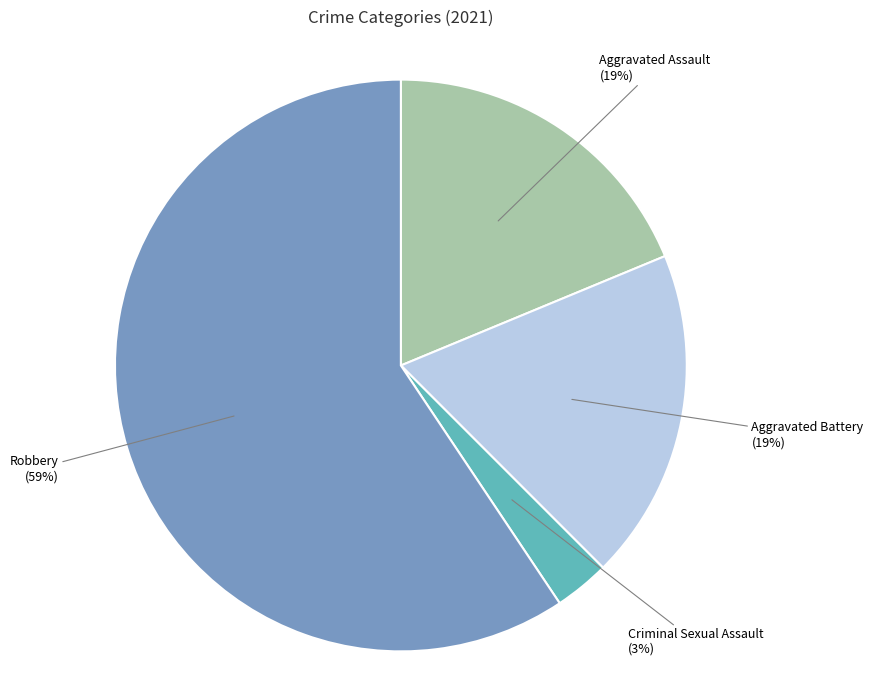

To the nearest percent, what is the average slice percentage?

25%